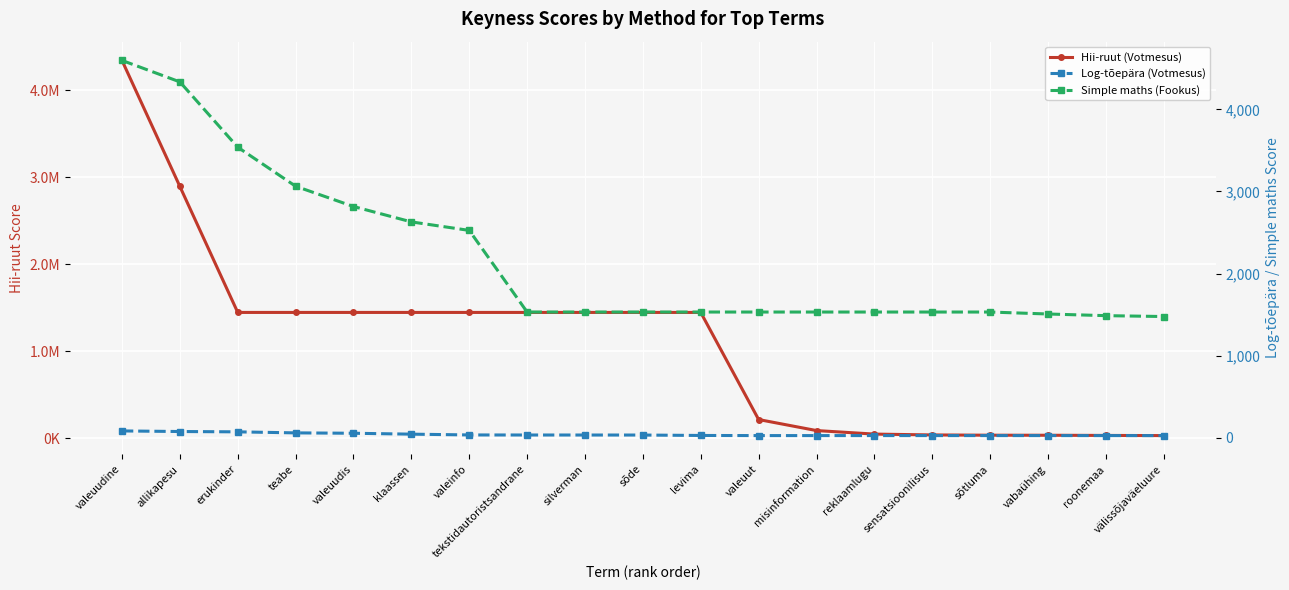

At which label is Log-tõepära (Votmesus) closest to 56?

valeuudis